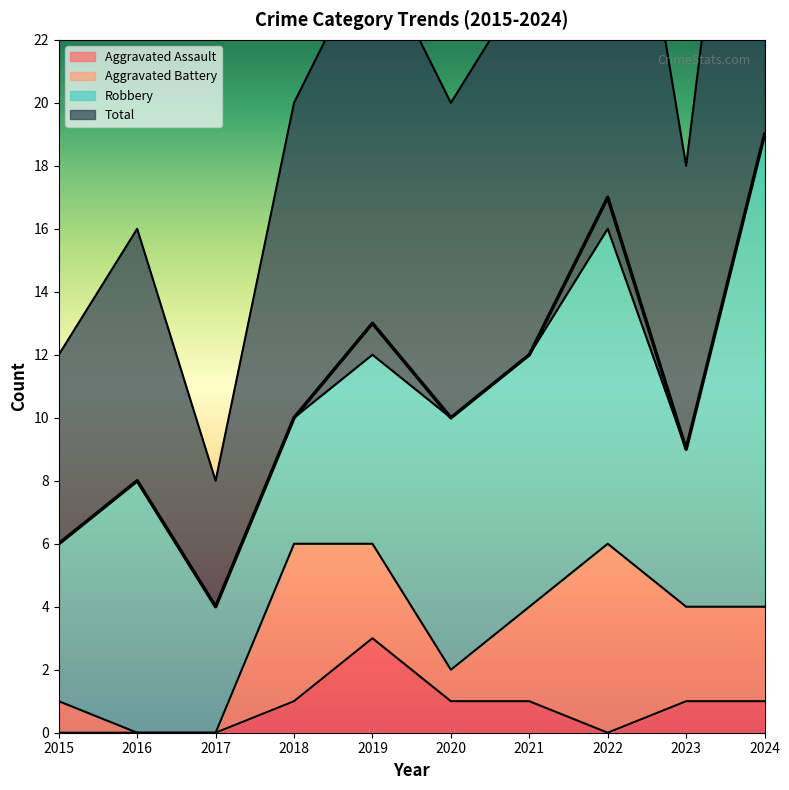

How many data points in Aggravated Assault are less than 1?

4